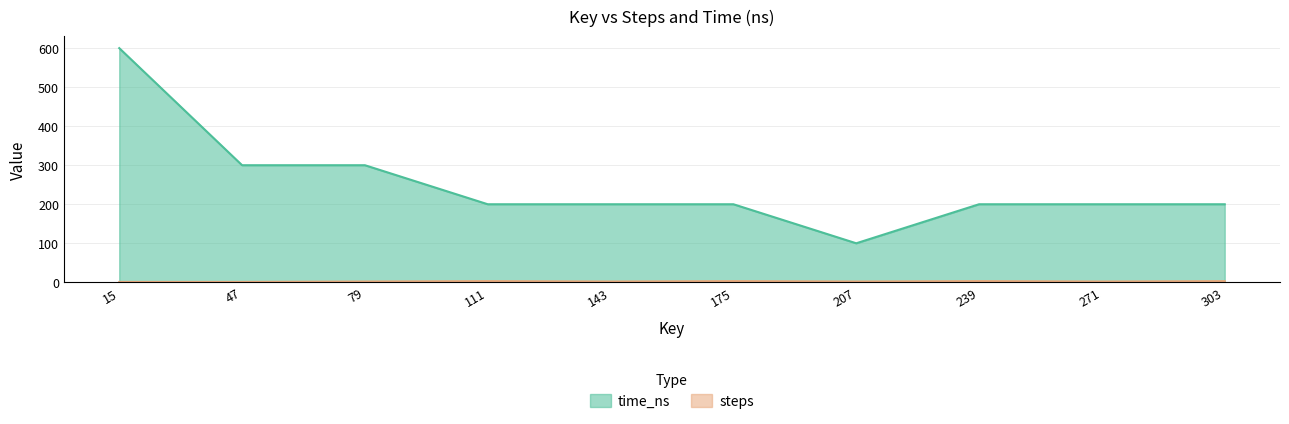

What is the difference between the second highest and second lowest values in the time_ns series?

100